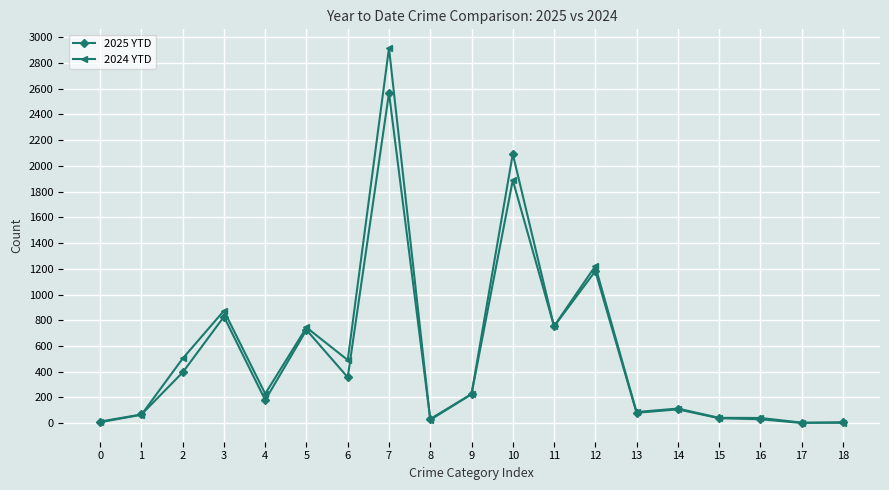

At which category does 2025 YTD reach its first local peak?

3